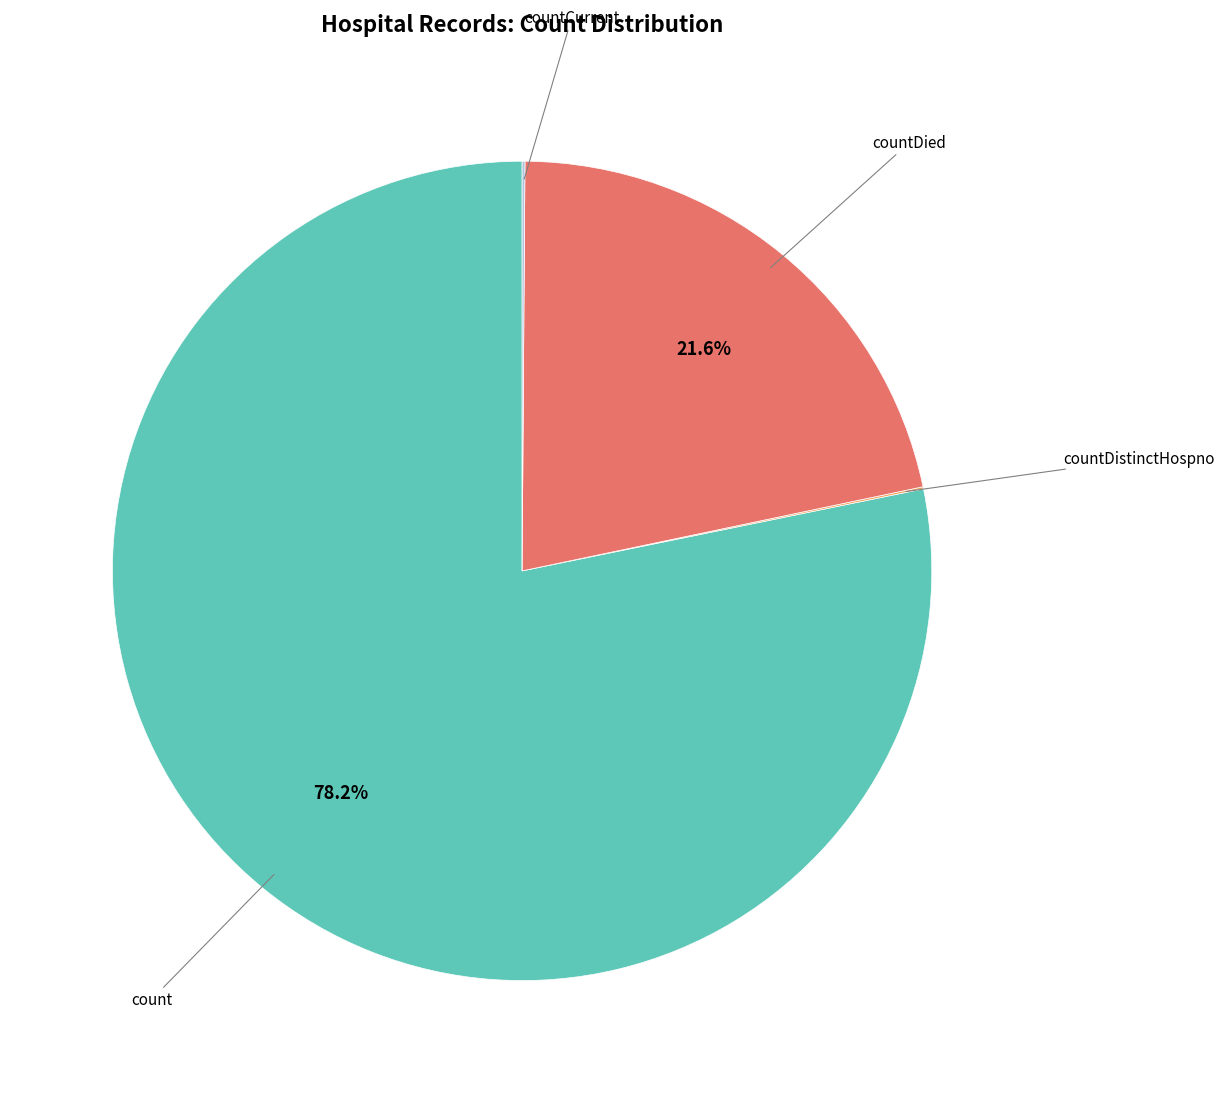

Is there a majority slice in this chart?

Yes